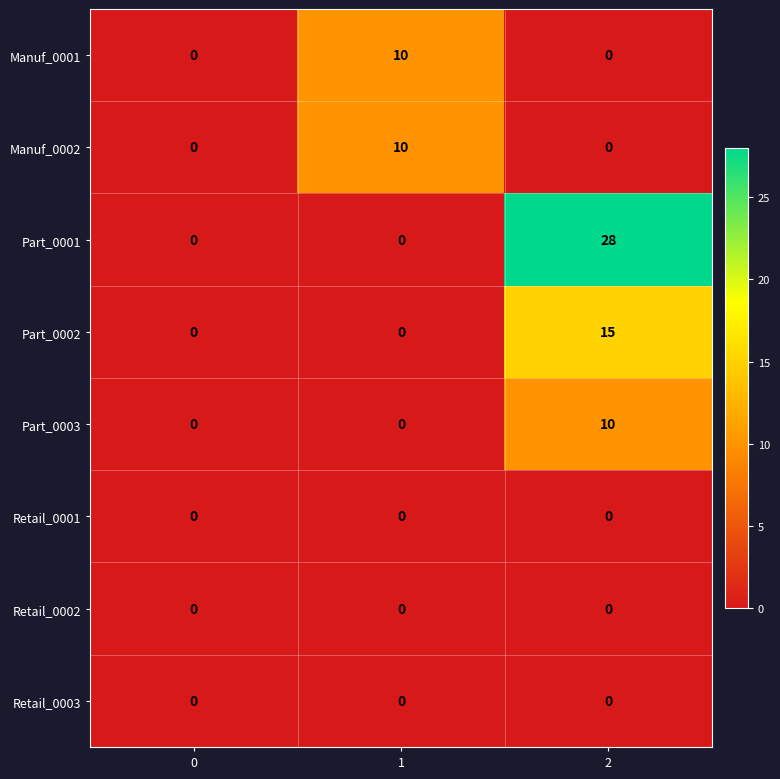

What is the maximum value for Manuf_0002?

10